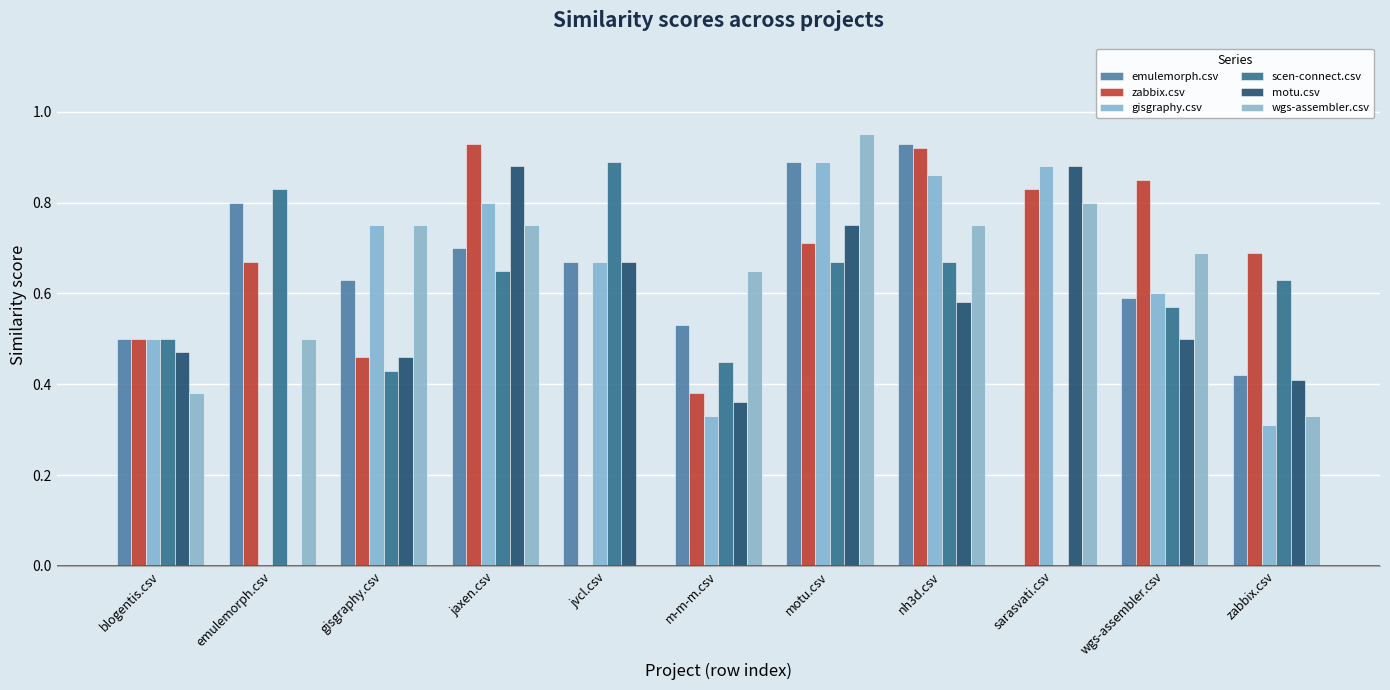

The value of zabbix.csv at jvcl.csv is 0.4. True or false?

False